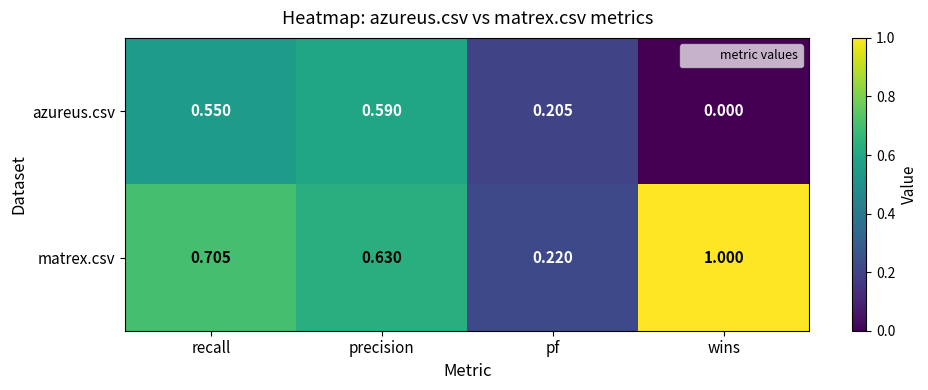

At which label is matrex.csv closest to 0?

pf